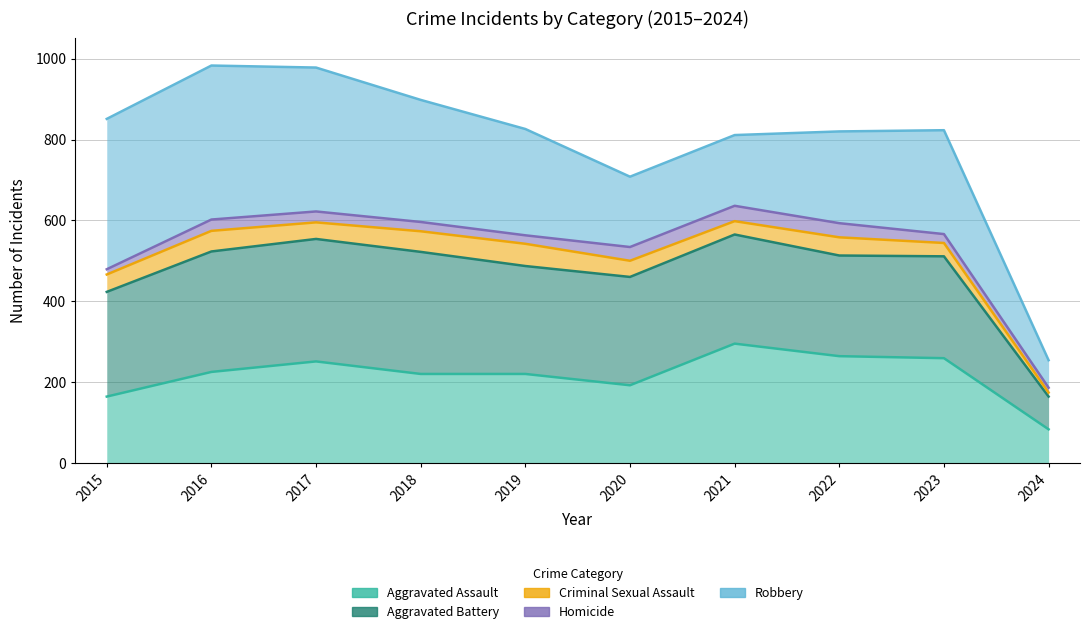

How many lines are shown in the chart?

5